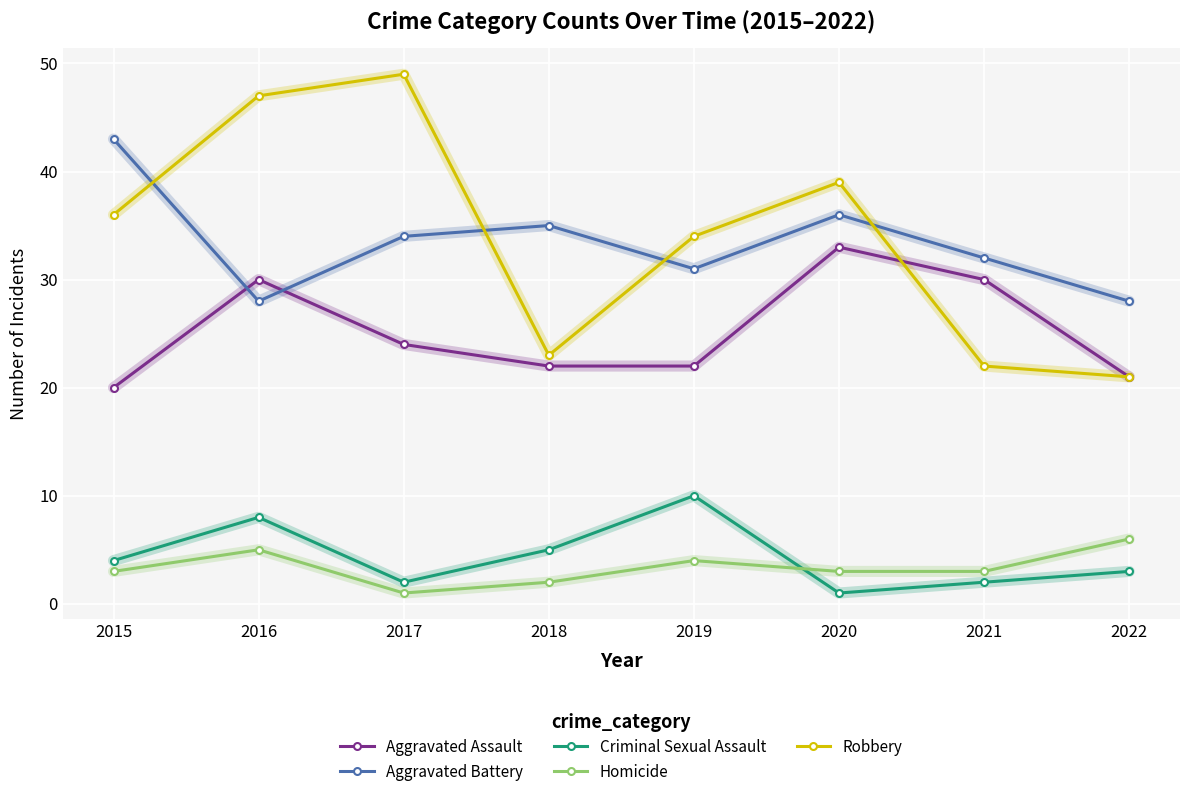

What is the spread (max minus min) of values at 2017?

48